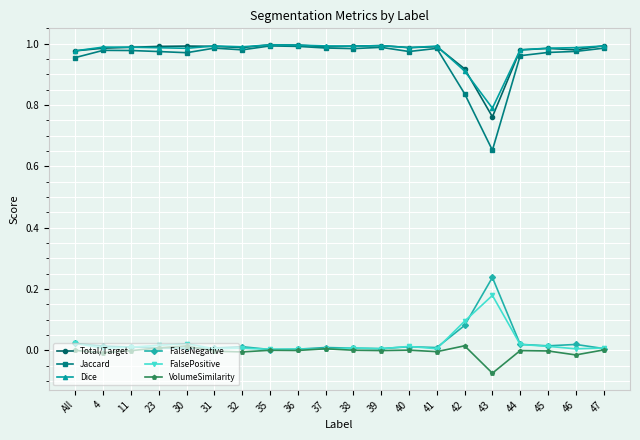

Which series has the largest range (max minus min)?

Jaccard